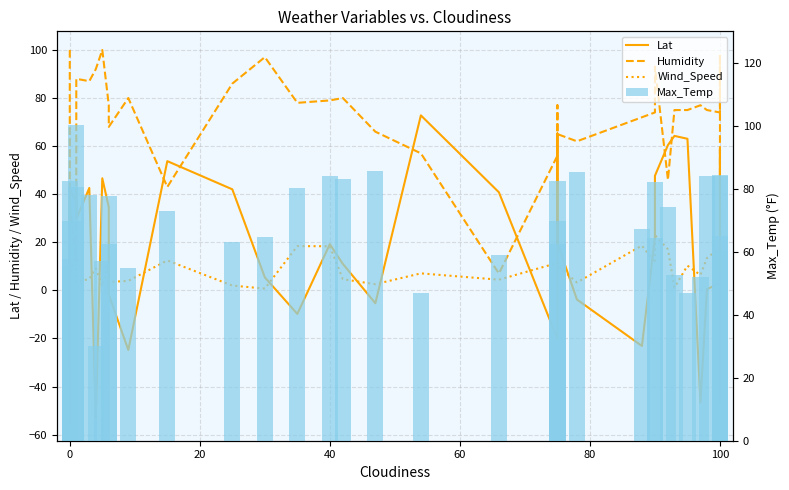

What is the smallest value displayed?

-54.8